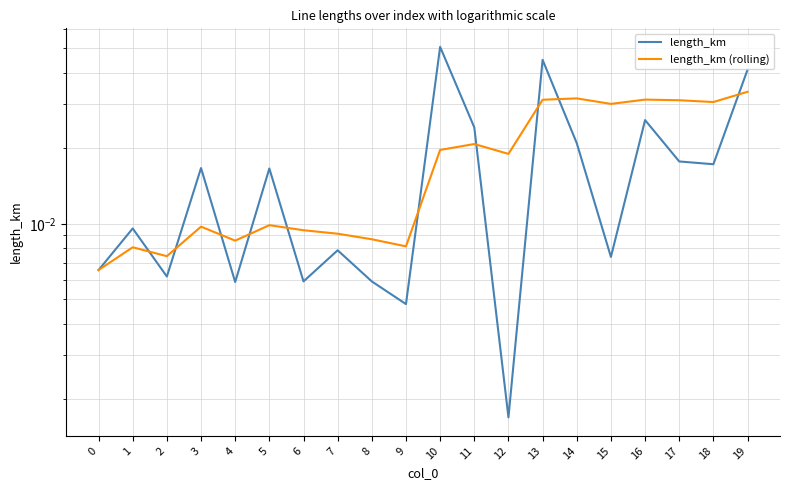

At which category does length_km (rolling) reach its first local valley?

2